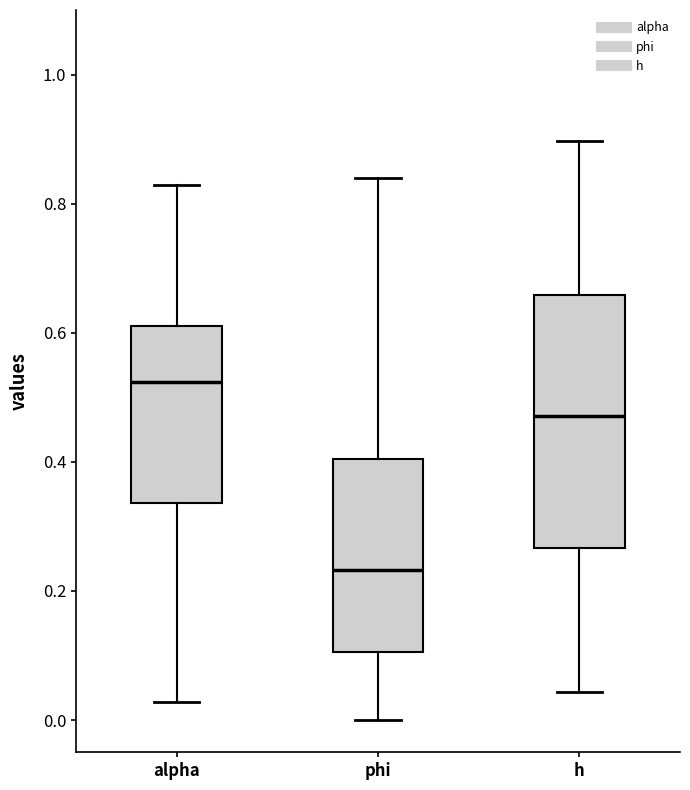

Which box has the highest median line?

alpha